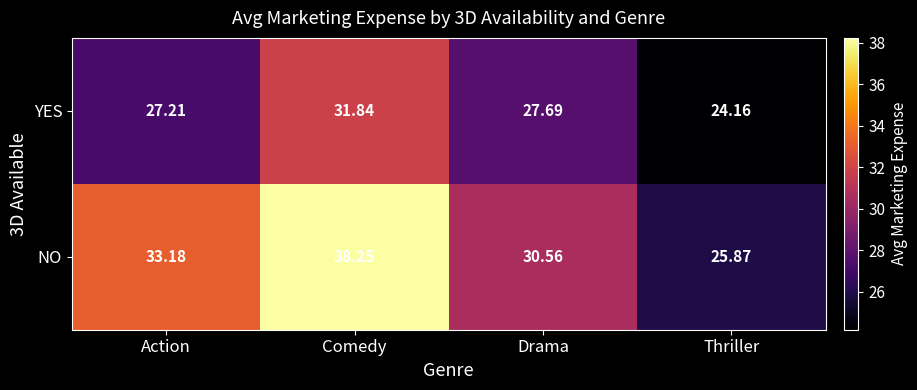

How many data points does each series have?

4